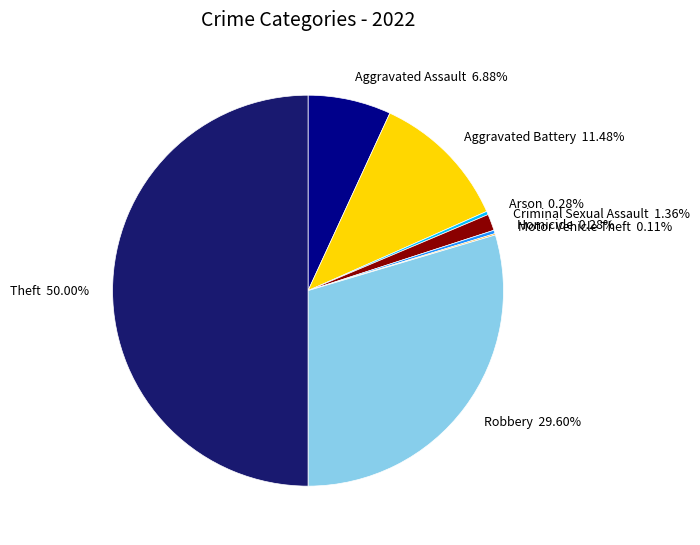

To the nearest percent, what percentage of the pie is Aggravated Assault?

7%